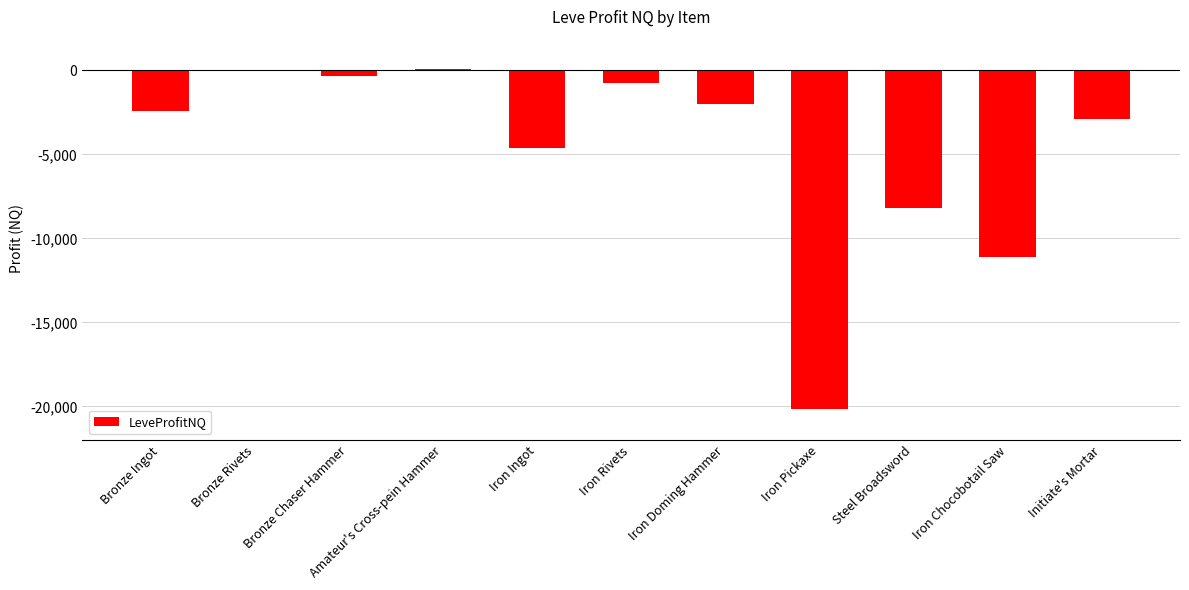

What is the sum of all values?

-52405.8